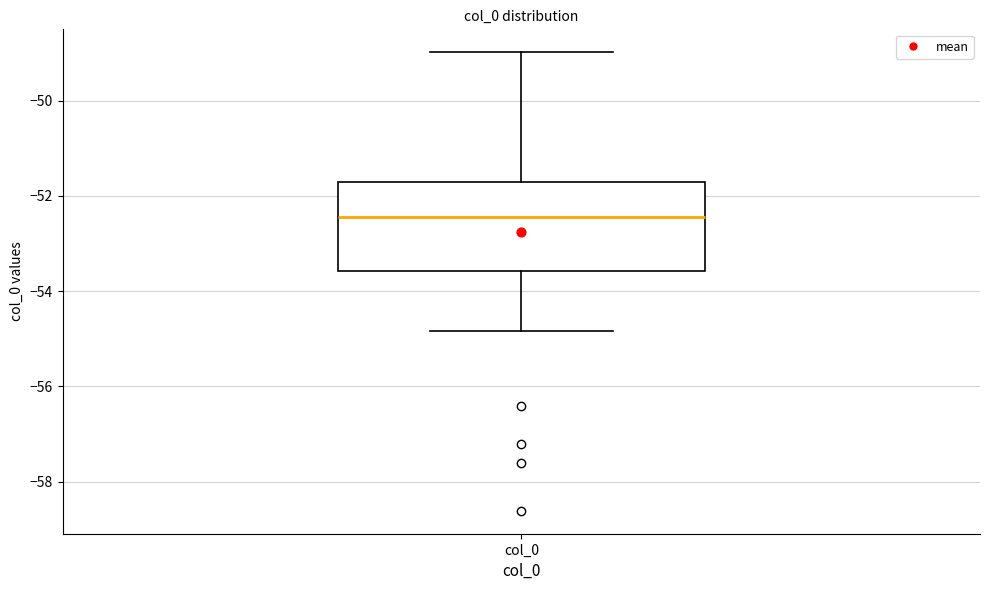

Transcribe this box plot: give where the median line is, the range the box spans, and where the two whiskers end, as read against the y-axis. The values are not printed on the chart, so give them approximately, as read against the axis.

median -52.4, box -53.6 to -51.8, whiskers -54.8 to -49.0